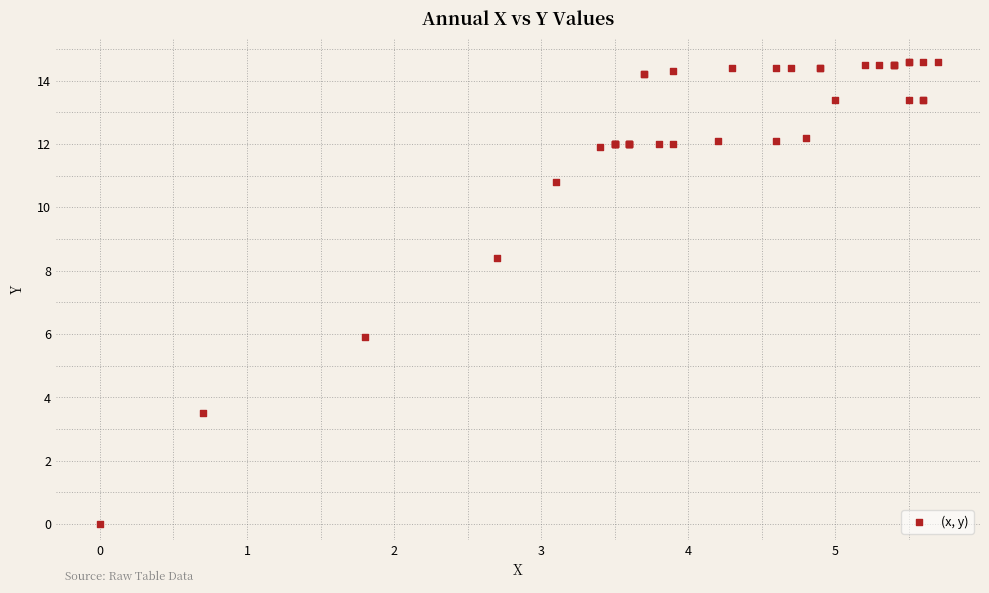

What Y value in the scatter plot is closest to 7?

5.9